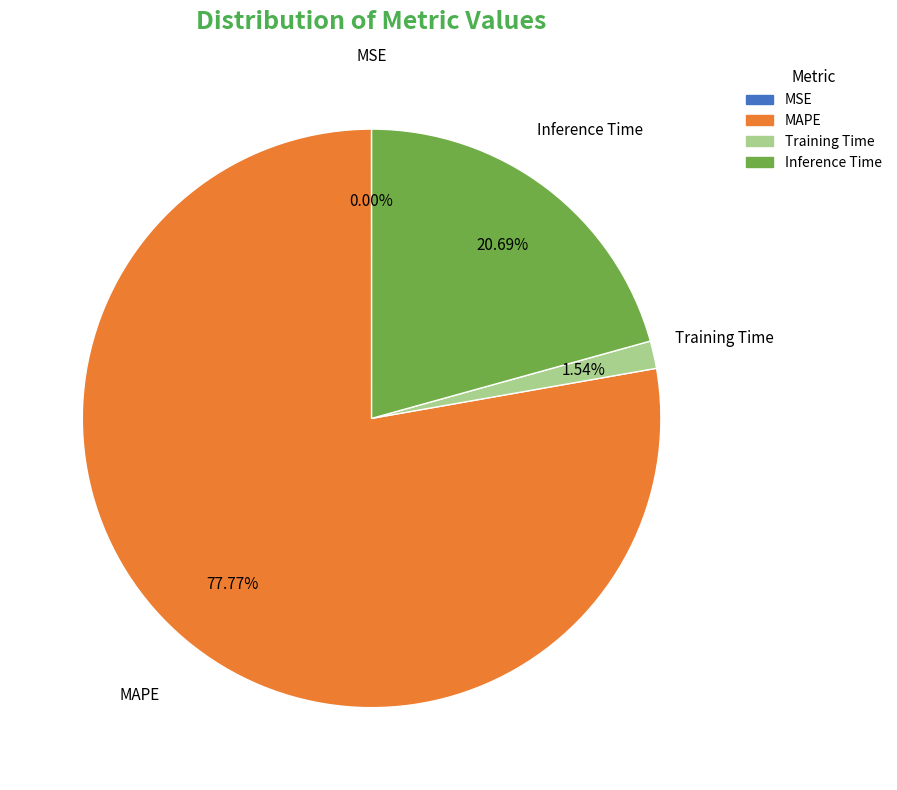

Between Inference Time and MAPE, which is larger?

MAPE